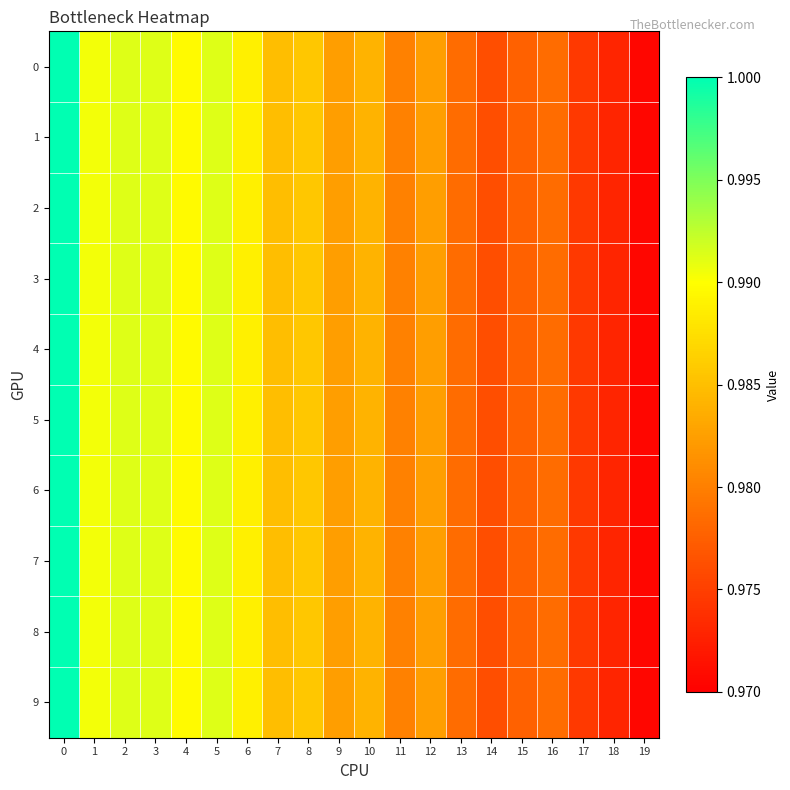

At 15, list the series in order from largest to smallest.

row_0, row_1, row_2, row_3, row_4, row_5, row_6, row_7, row_8, row_9